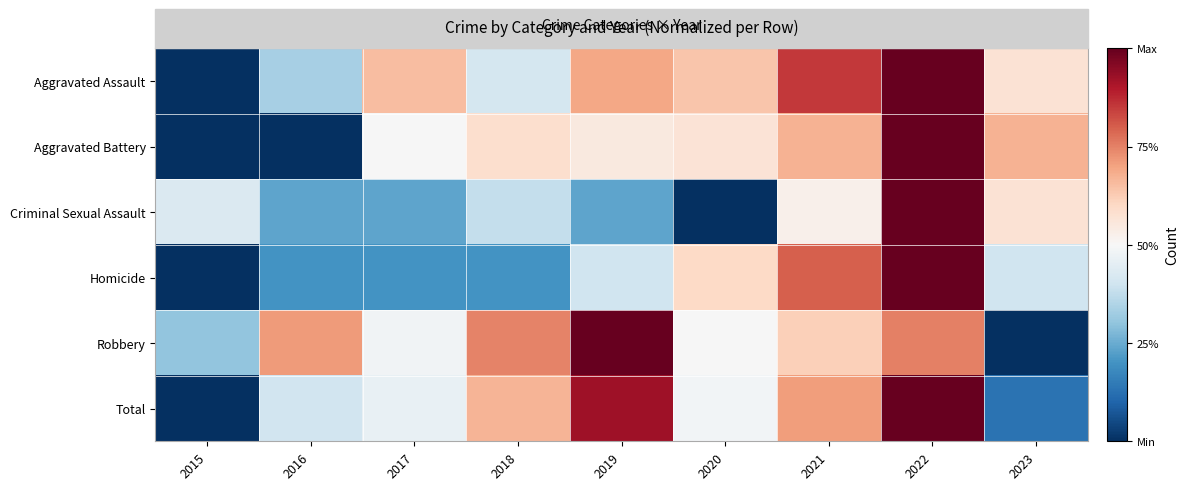

At how many categories does at least one series exceed 0?

9